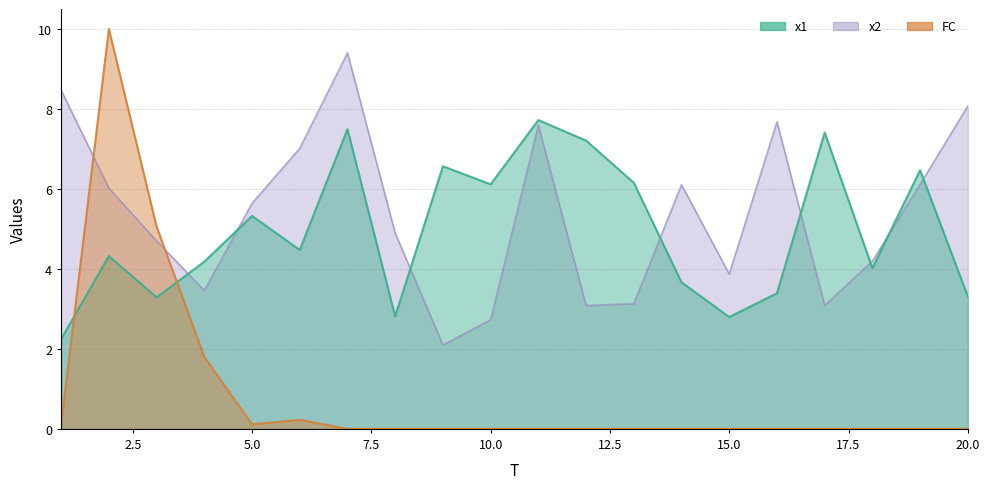

Which series ends up on top after the final intersection of x2 and x1?

x2